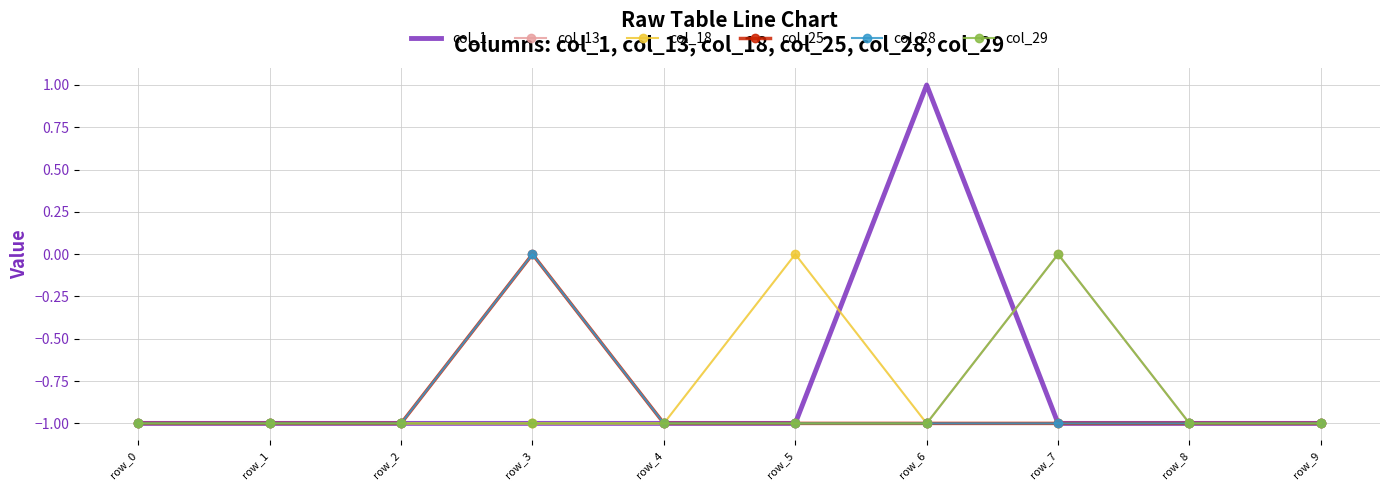

At row_8, list the series in order from smallest to largest.

col_1, col_13, col_18, col_25, col_28, col_29